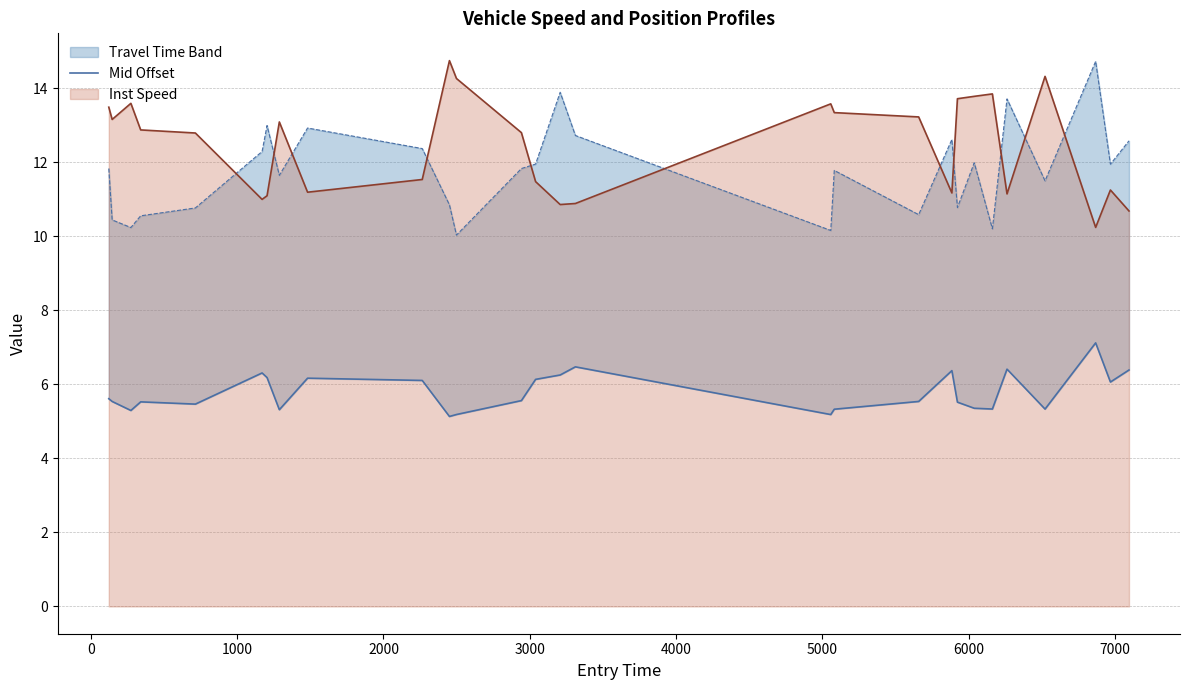

How many lines are shown in the chart?

1